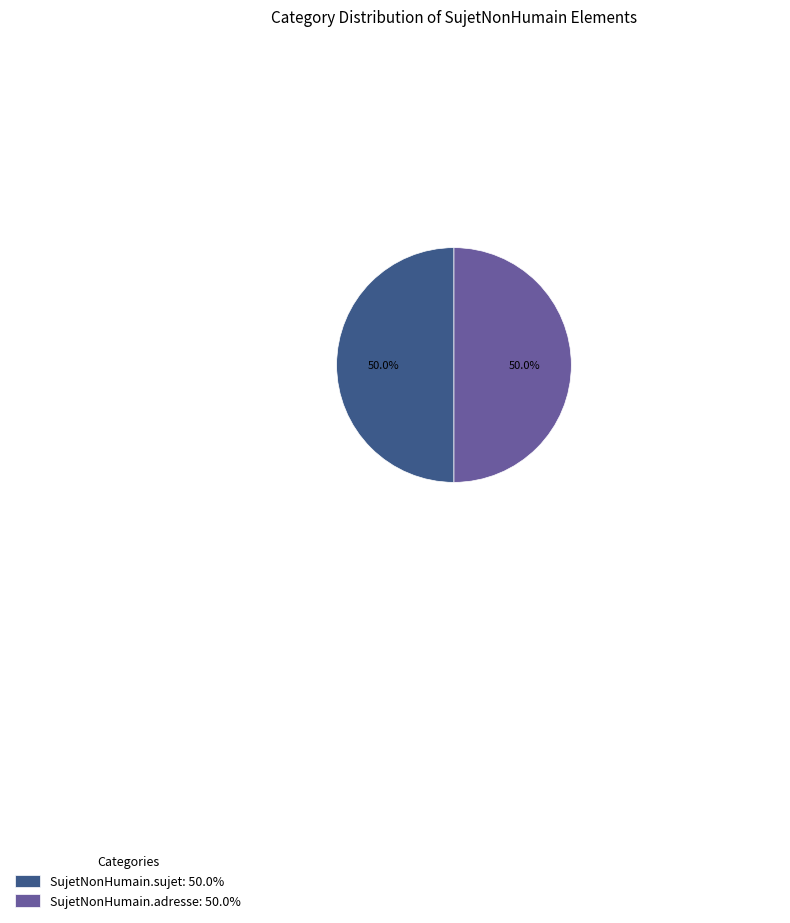

Combined, do SujetNonHumain.adresse: 50.0% and SujetNonHumain.sujet: 50.0% account for over 50%?

Yes